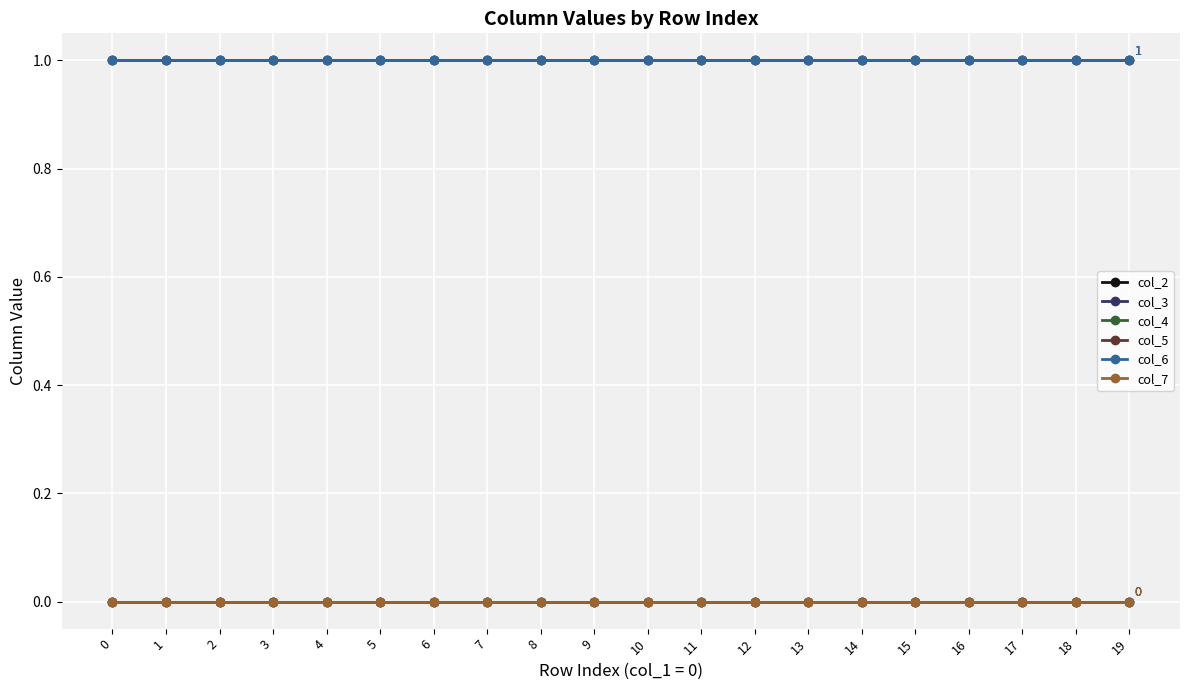

Does the chart have visible grid lines?

Yes